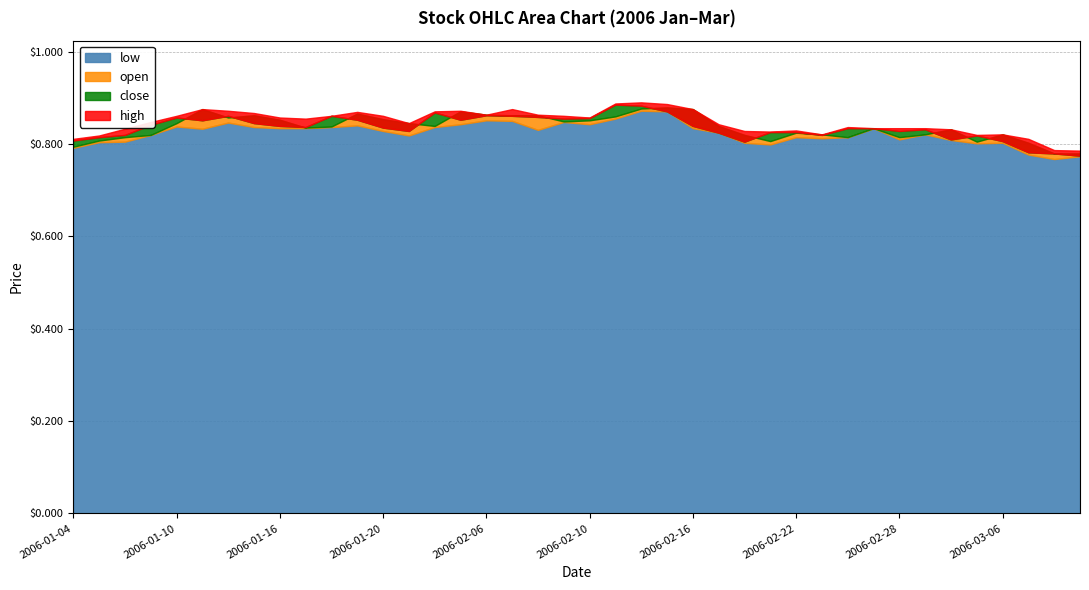

What is the sum of all low values?

33.0